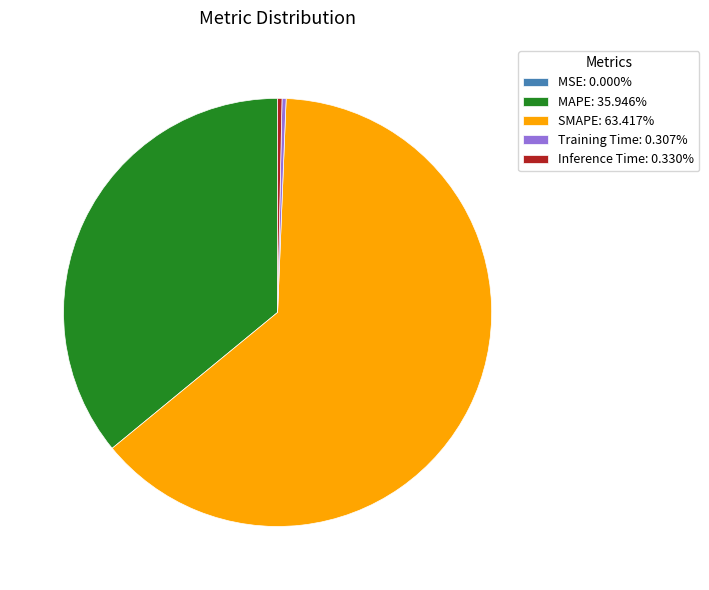

Does SMAPE: 63.417% account for over 50% of the chart?

Yes